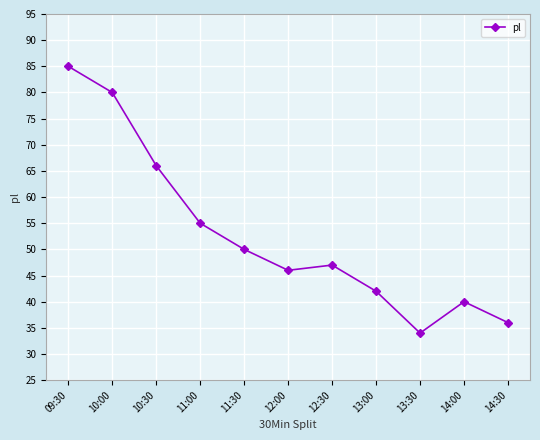

What is the smallest value displayed?

34